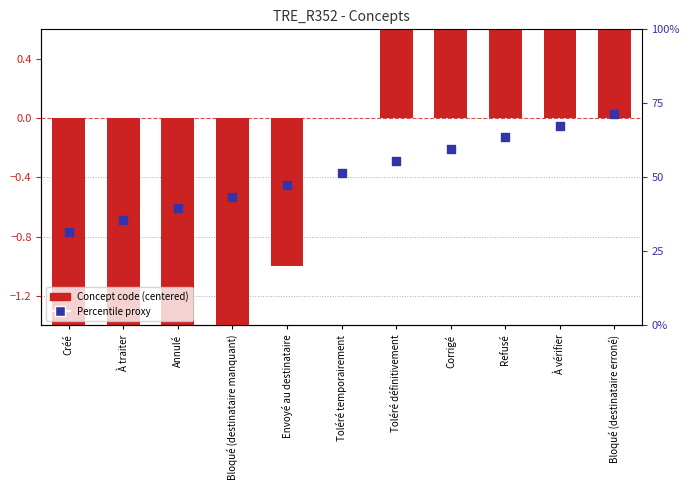

Which series has the largest Y range (max minus min)?

Concept code (centered)